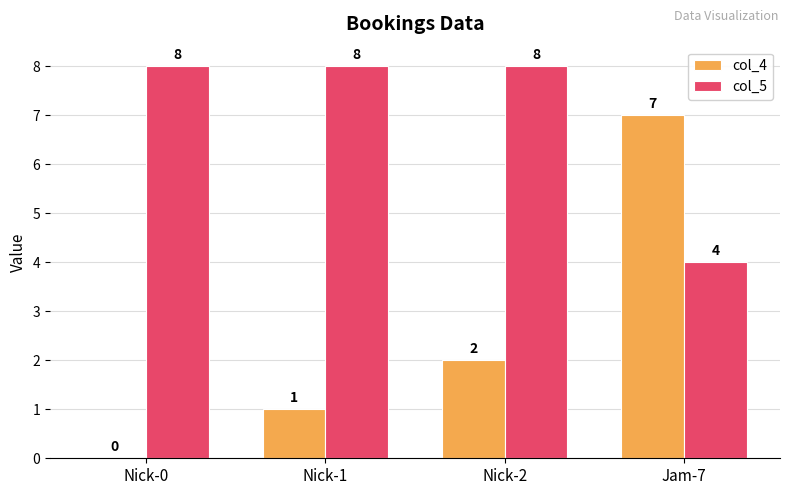

Reading left to right, what are all the values shown in this chart?

col_4: 0	1	2	7
col_5: 8	8	8	4